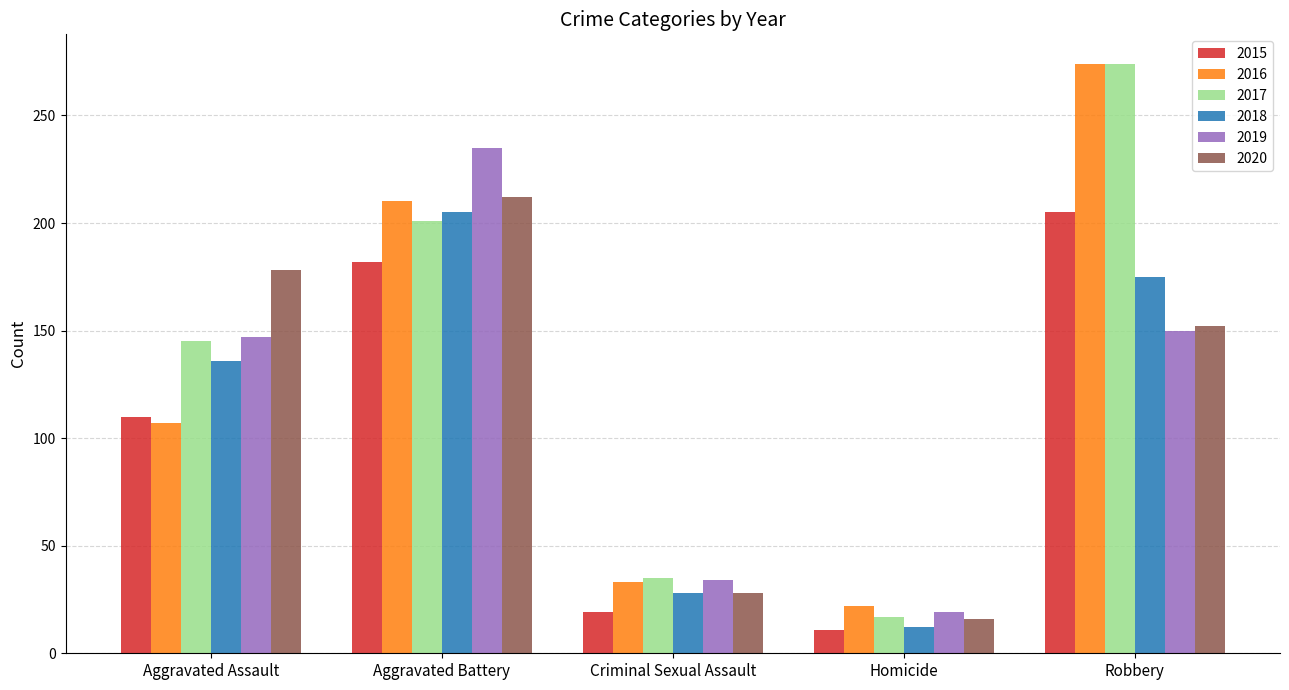

Which series has the largest total across all categories?

2017